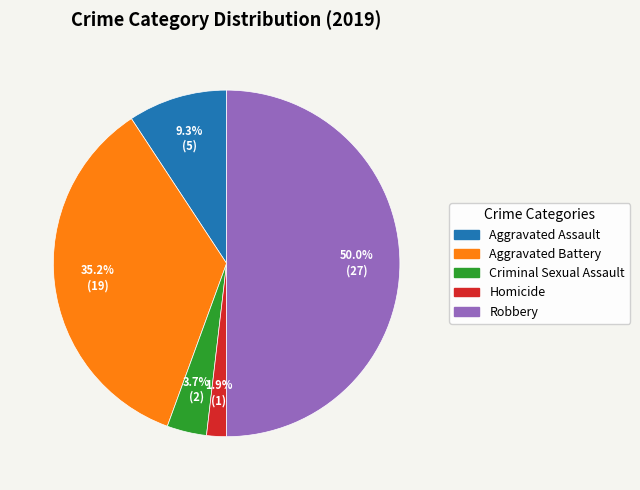

To the nearest percent, what percentage of the pie is Homicide?

2%